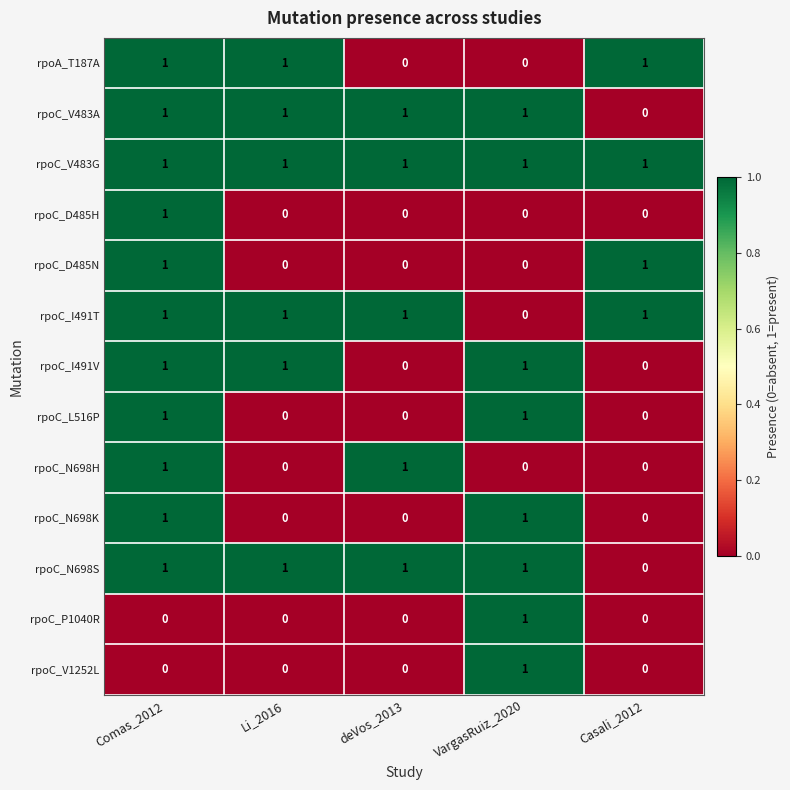

What is the total value across all series at Li_2016?

6